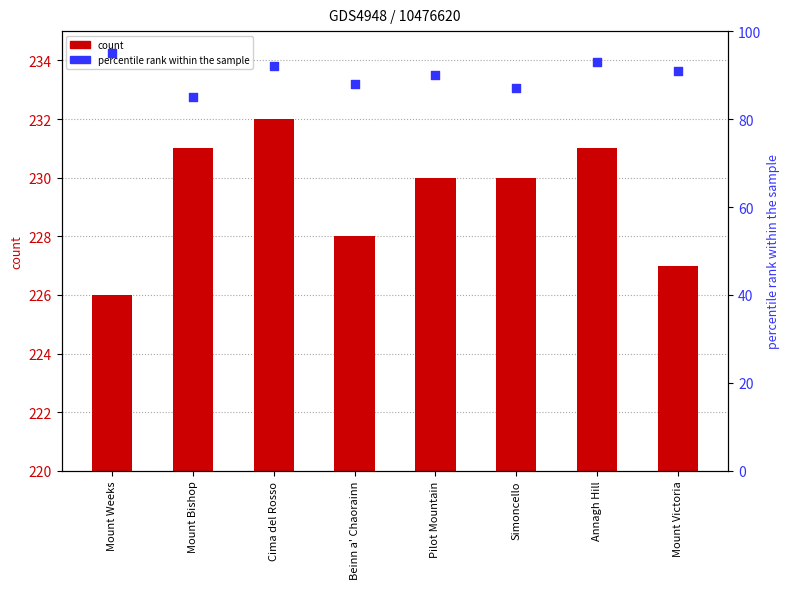

What is the total value across all series at Simoncello?

317